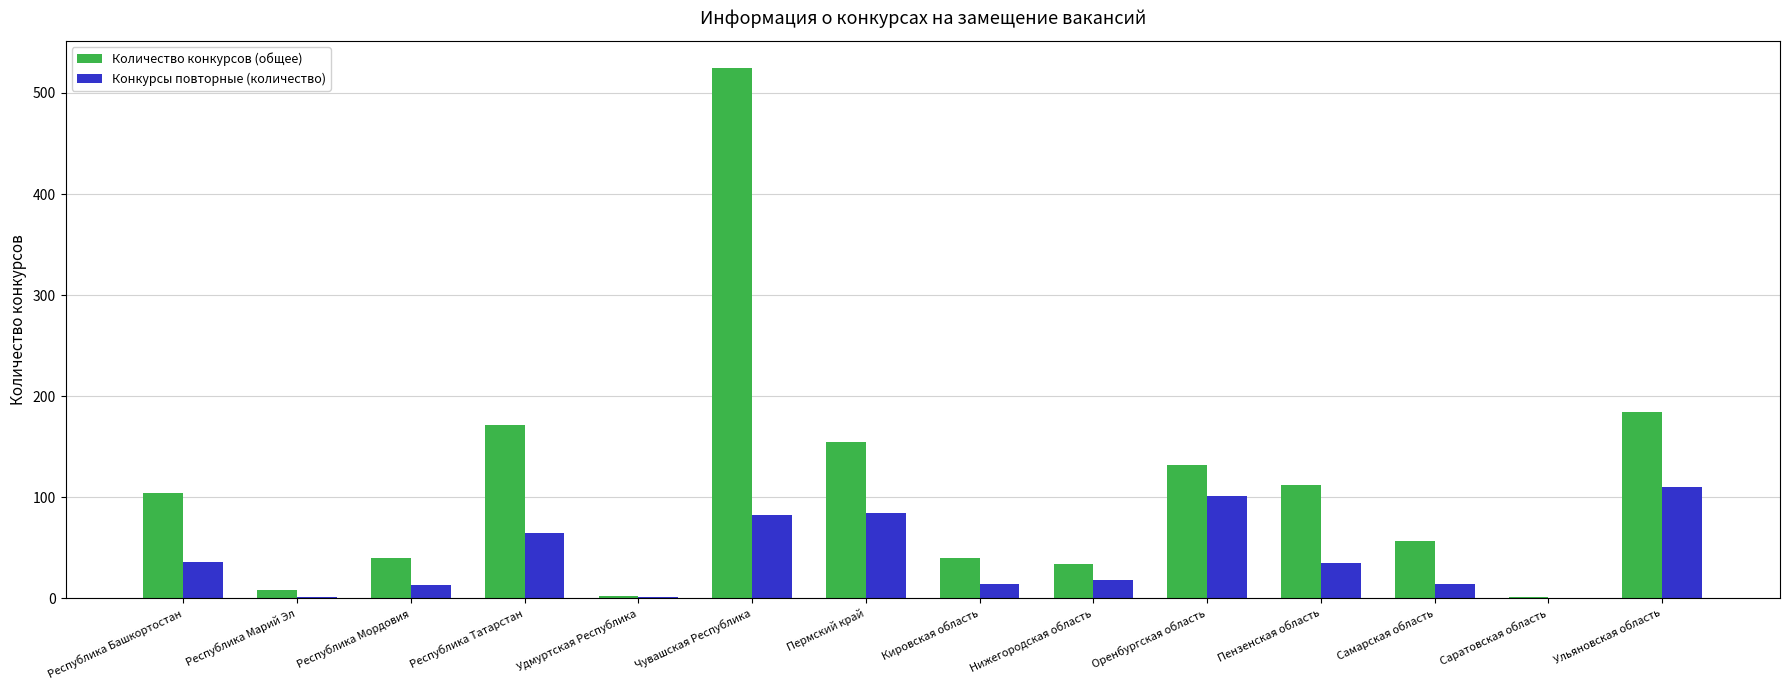

What is the sum of the Конкурсы повторные (количество) values at Республика Татарстан and Самарская область?

79